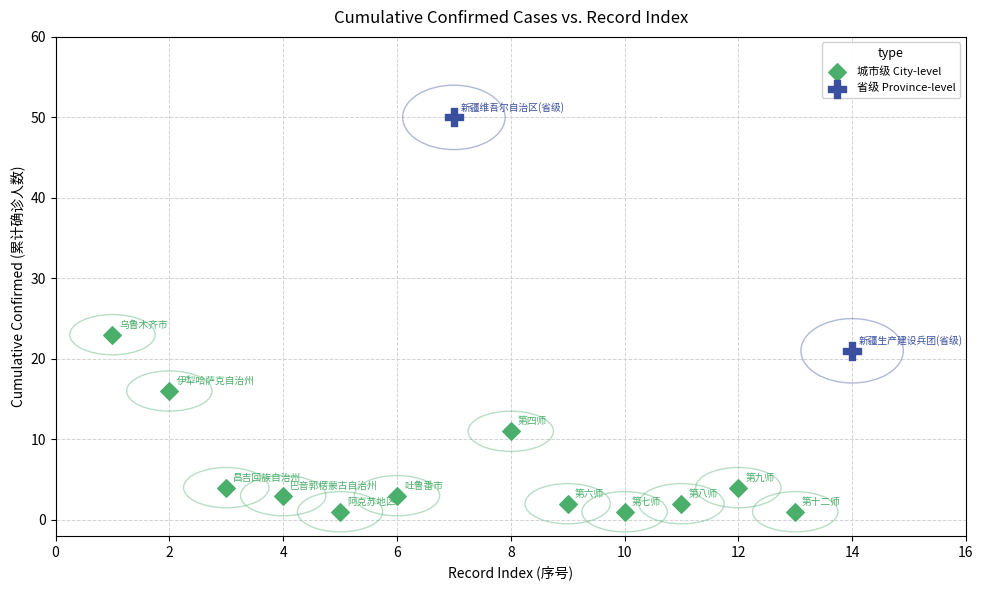

What are all the series names shown in the legend?

城市级 City-level, 省级 Province-level